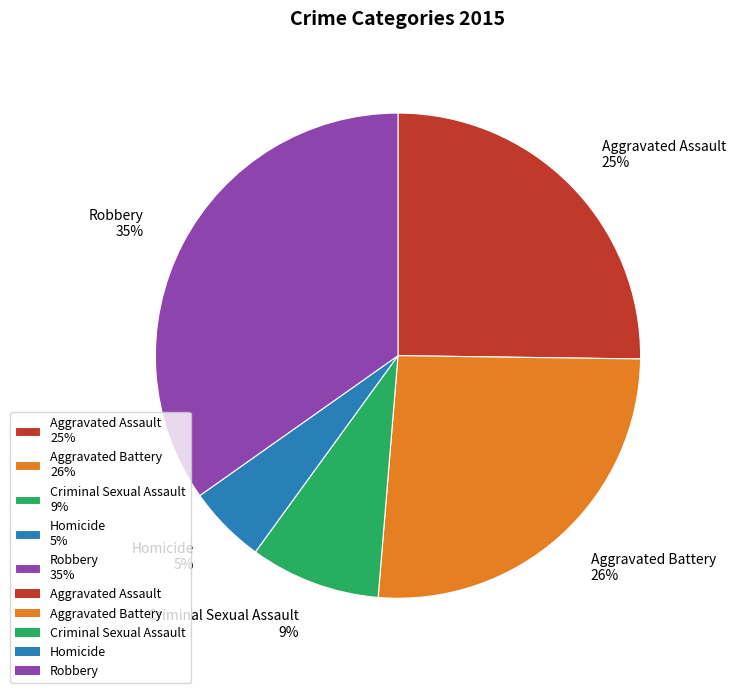

Is the sum of Aggravated Battery 26% and Criminal Sexual Assault 9% greater than half?

No